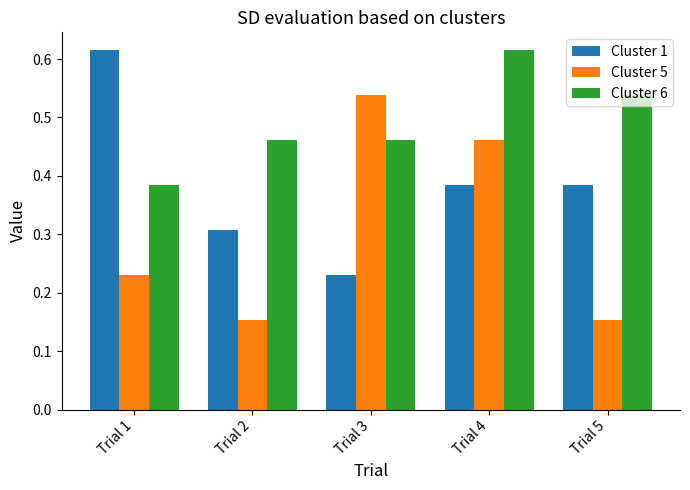

What is the total value across all series at Trial 3?

1.2